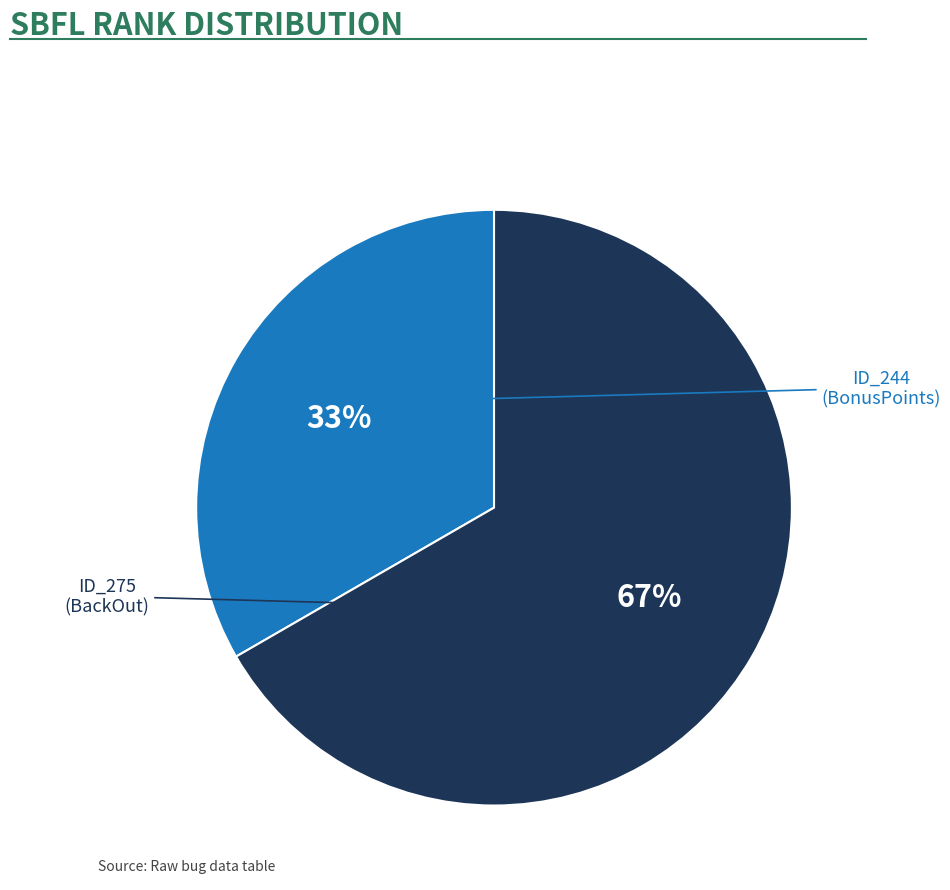

To the nearest percent, what is the average slice percentage?

50%